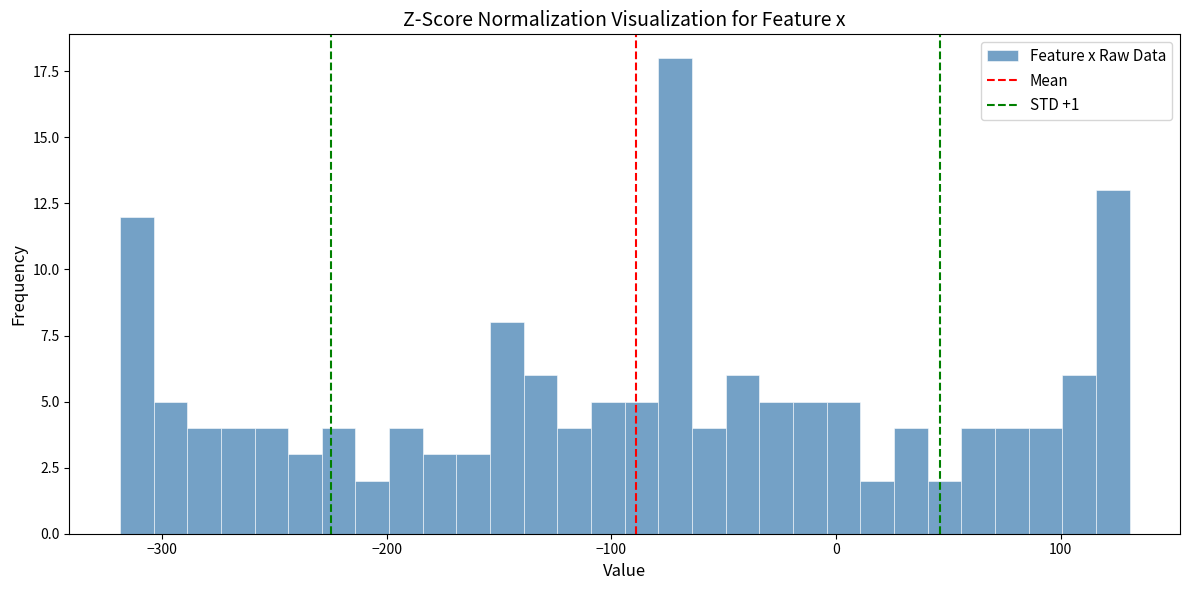

Around what value on the x-axis is the tallest bar? Give the approximate position of its centre, as read against the axis.

-70